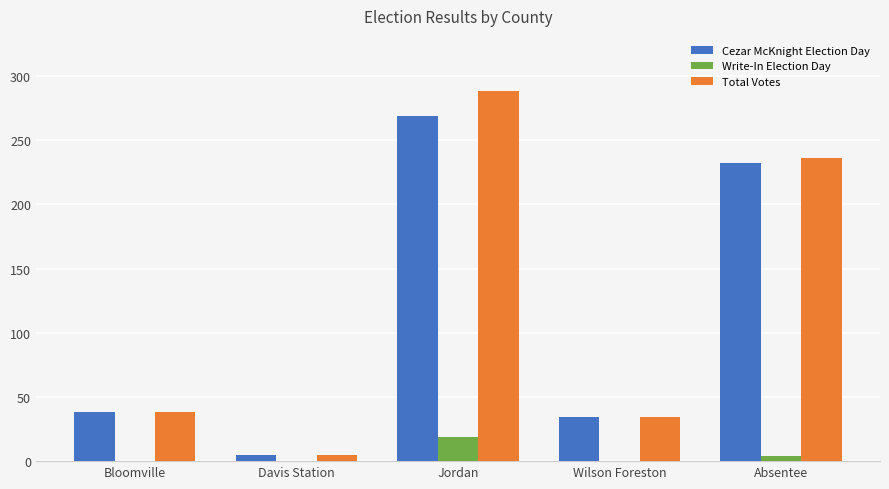

How many categories are shown in the chart?

5